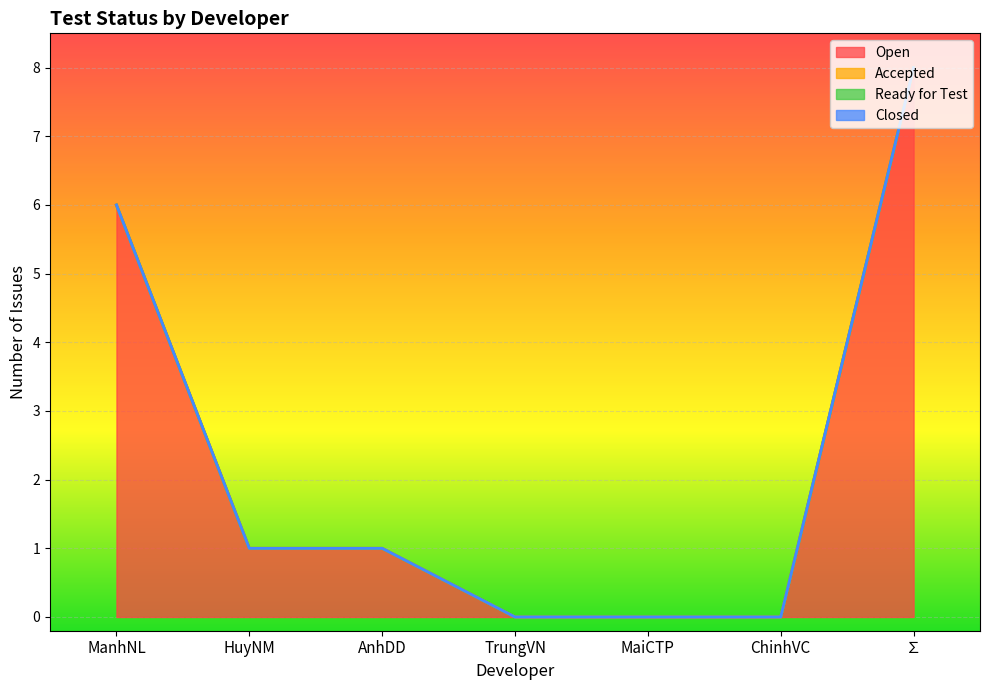

Does the chart display data point markers on the line(s)?

No